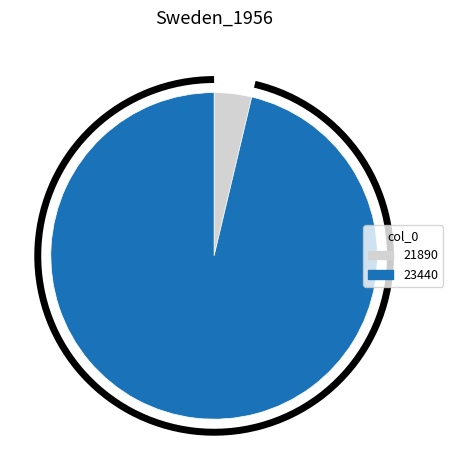

Combined, do 21890 and 23440 account for over 50%?

Yes